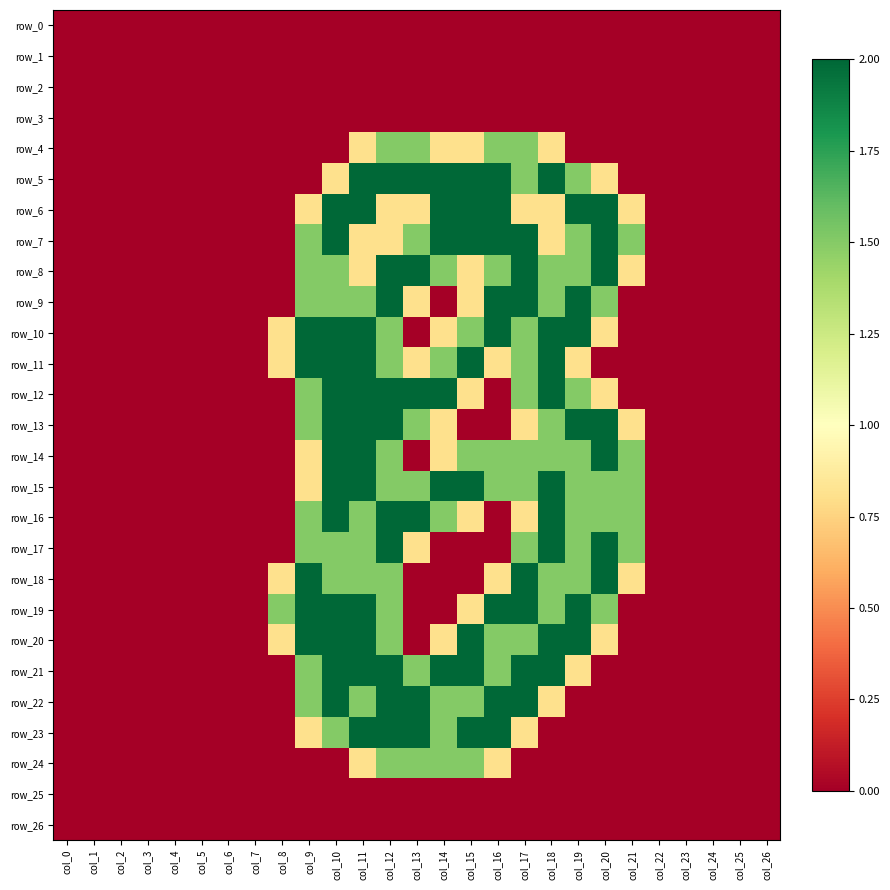

Is it true that row_22 equals 0.0 at col_25?

True